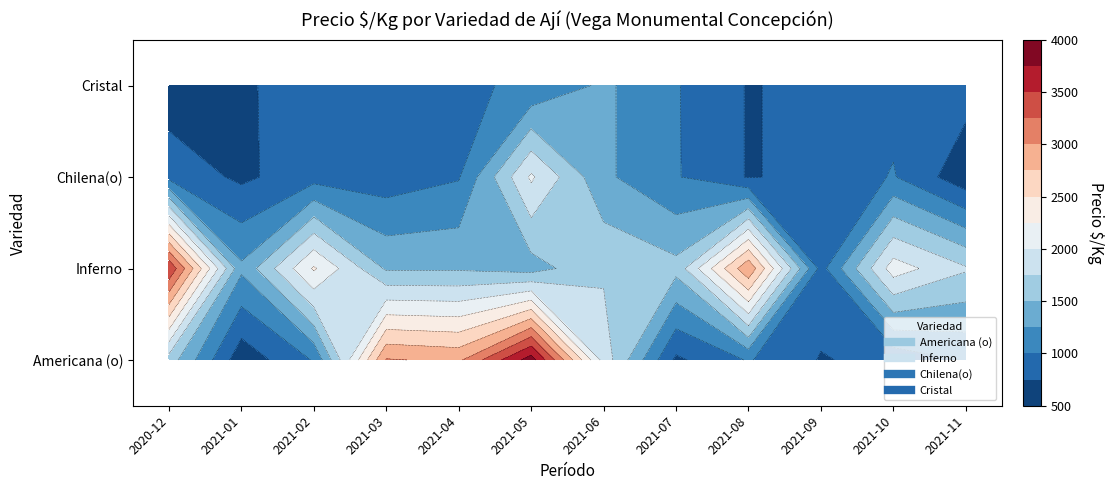

What is the difference between the highest and lowest values at 2020-12?

2892